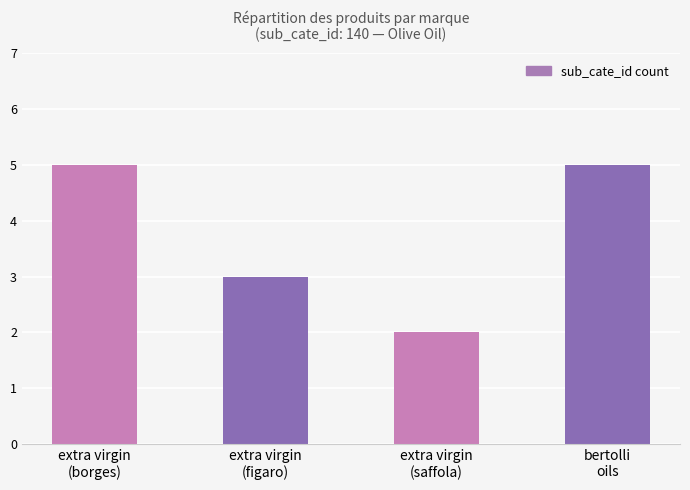

At which category does the chart reach its minimum across all series?

extra virgin
(saffola)